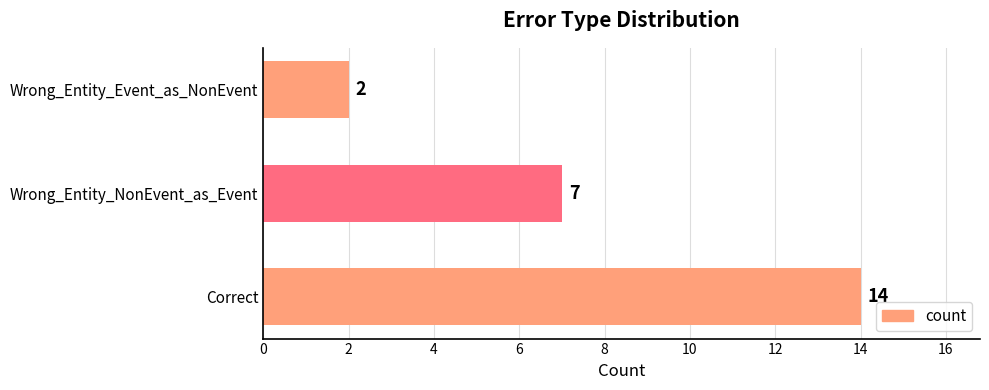

List the labels in order of value, largest first.

Correct, Wrong_Entity_NonEvent_as_Event, Wrong_Entity_Event_as_NonEvent